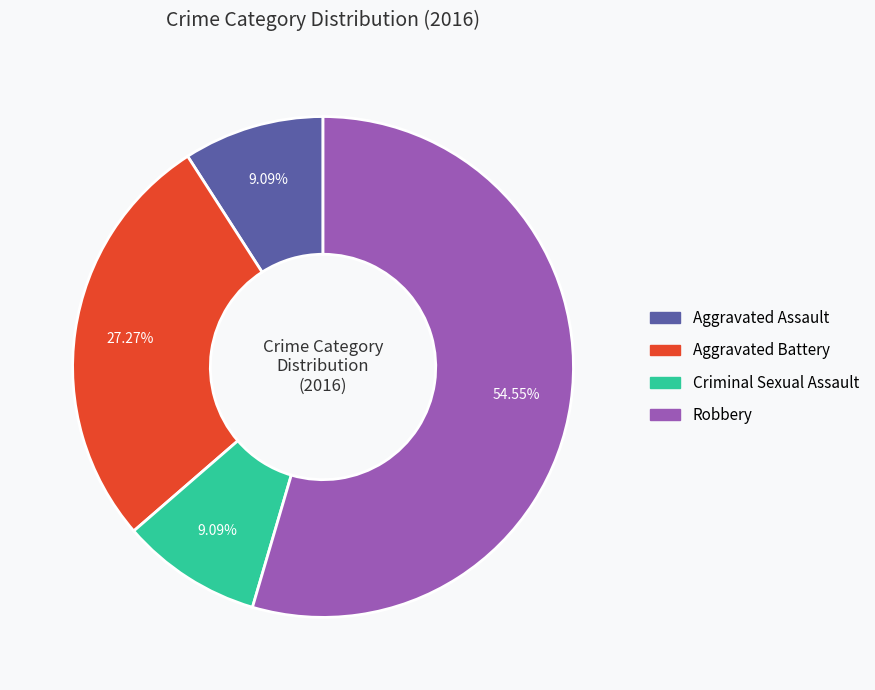

How many segments does this pie chart have?

4